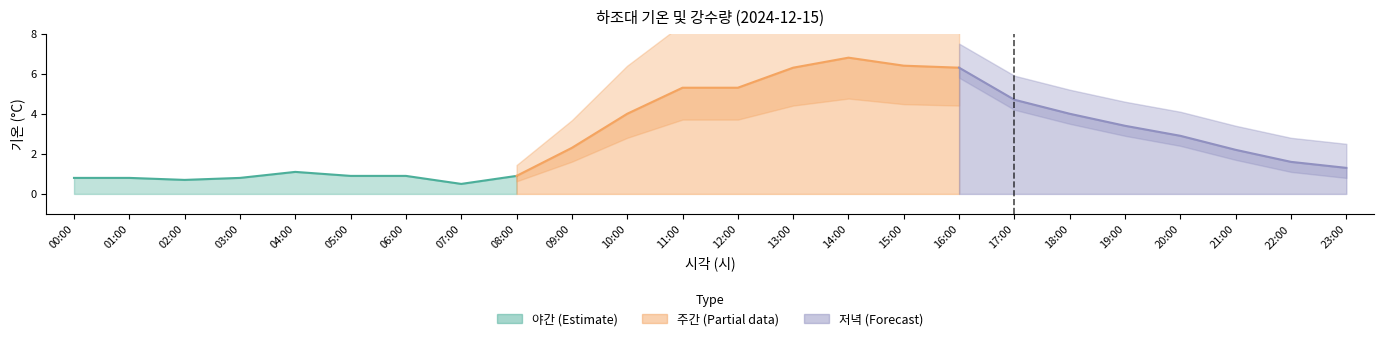

Count the number of categories in the chart.

24